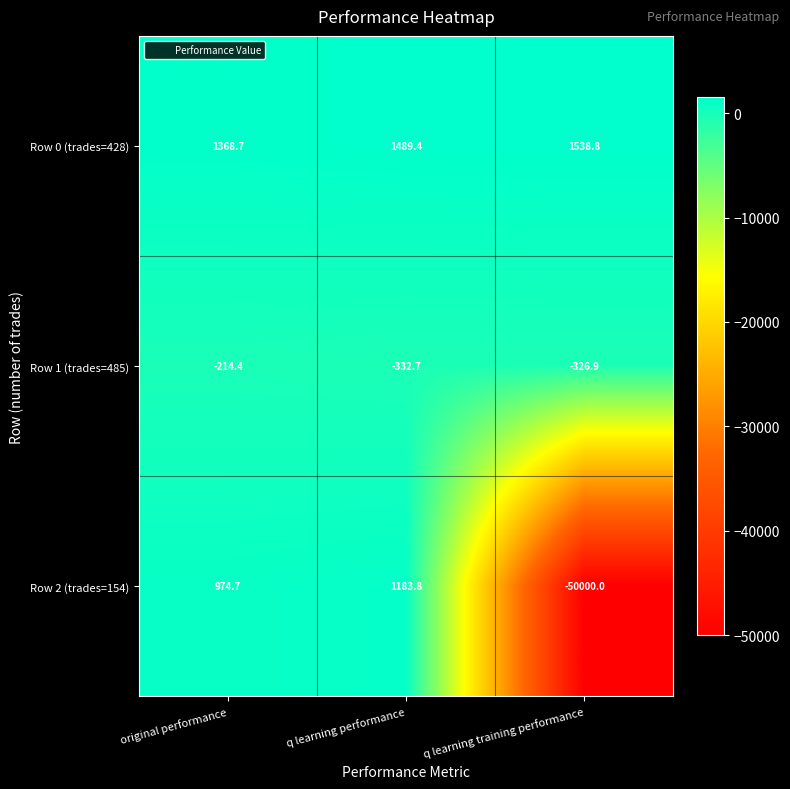

Where does the Row 1 (trades=485) series first go above -326?

original performance